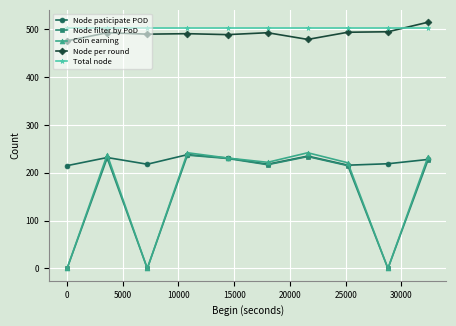

How many series are shown in this chart?

5